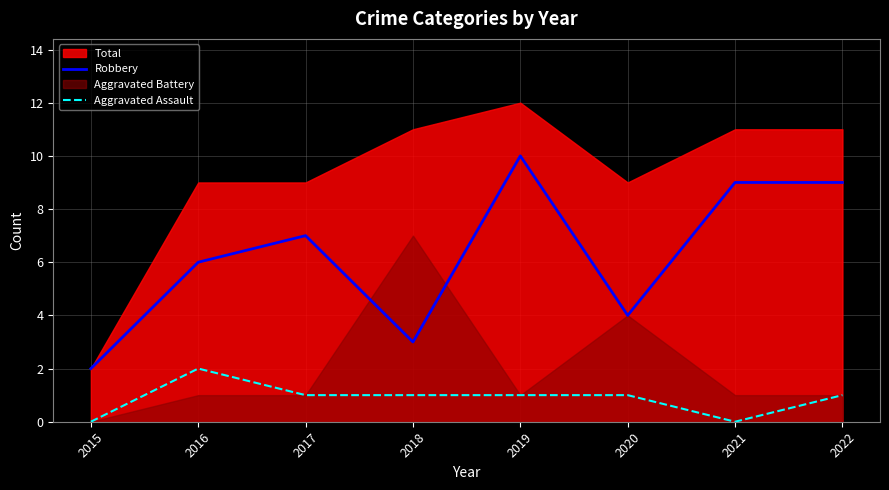

True or false: Robbery and Aggravated Assault intersect in this chart.

False